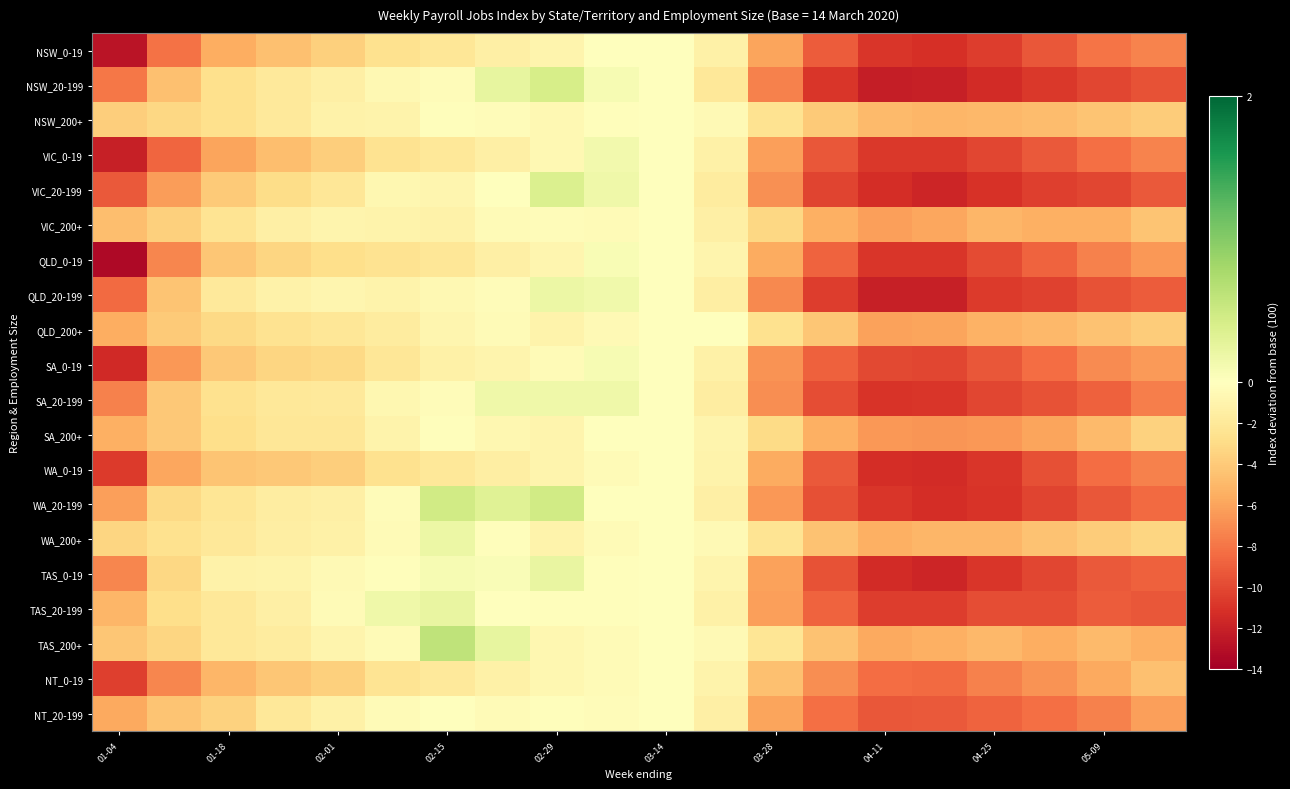

Which series has the widest spread of values?

QLD_0-19